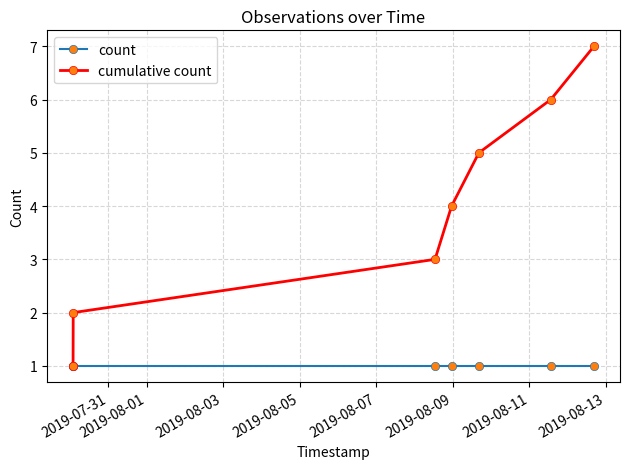

Rank the series by their average value, from lowest to highest.

count, cumulative count